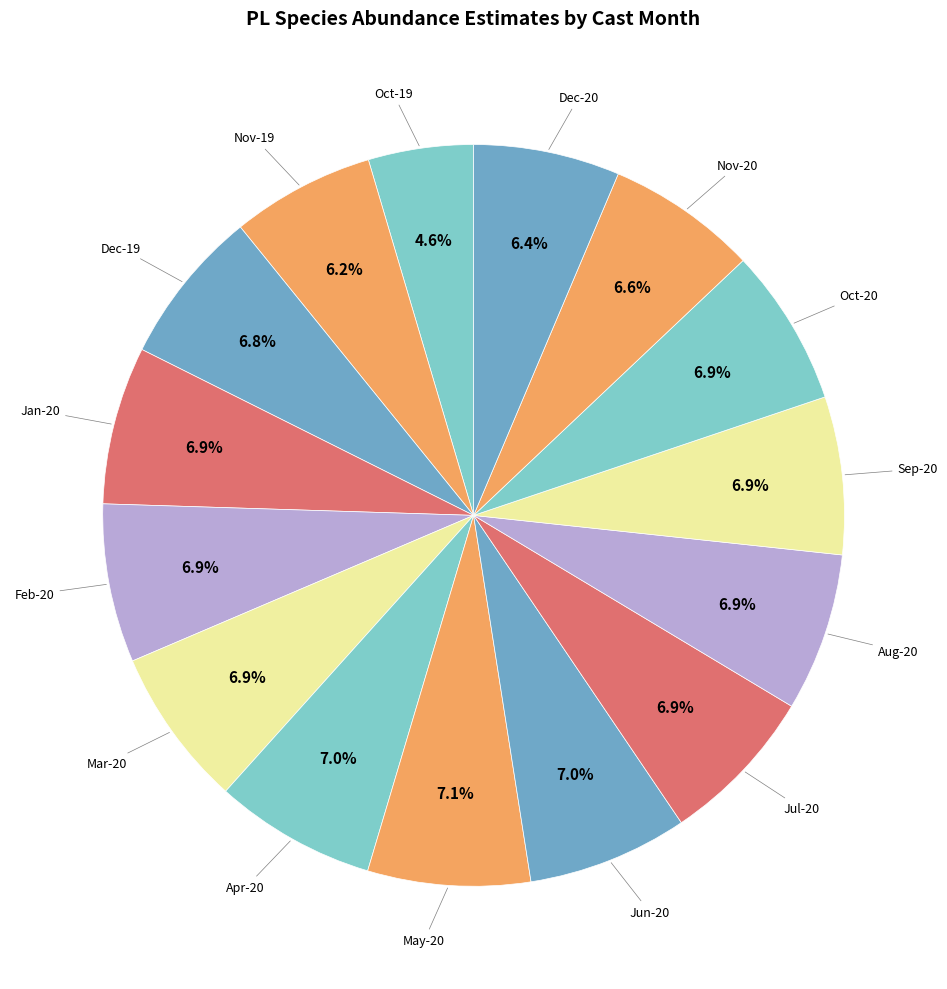

What is the smallest slice in the pie chart?

Oct-19